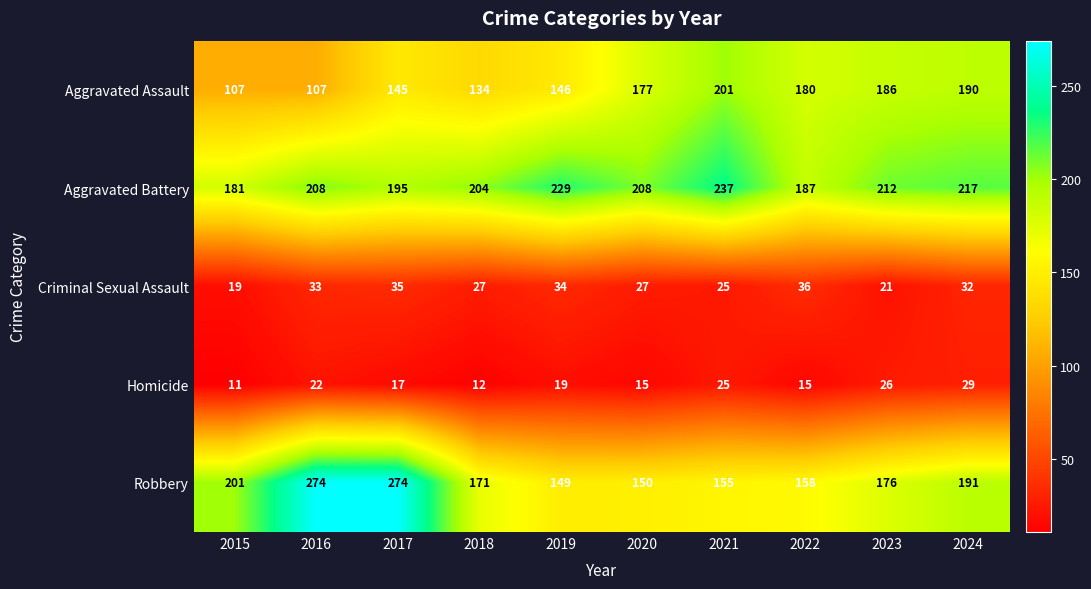

Which series has the largest total across all categories?

Aggravated Battery